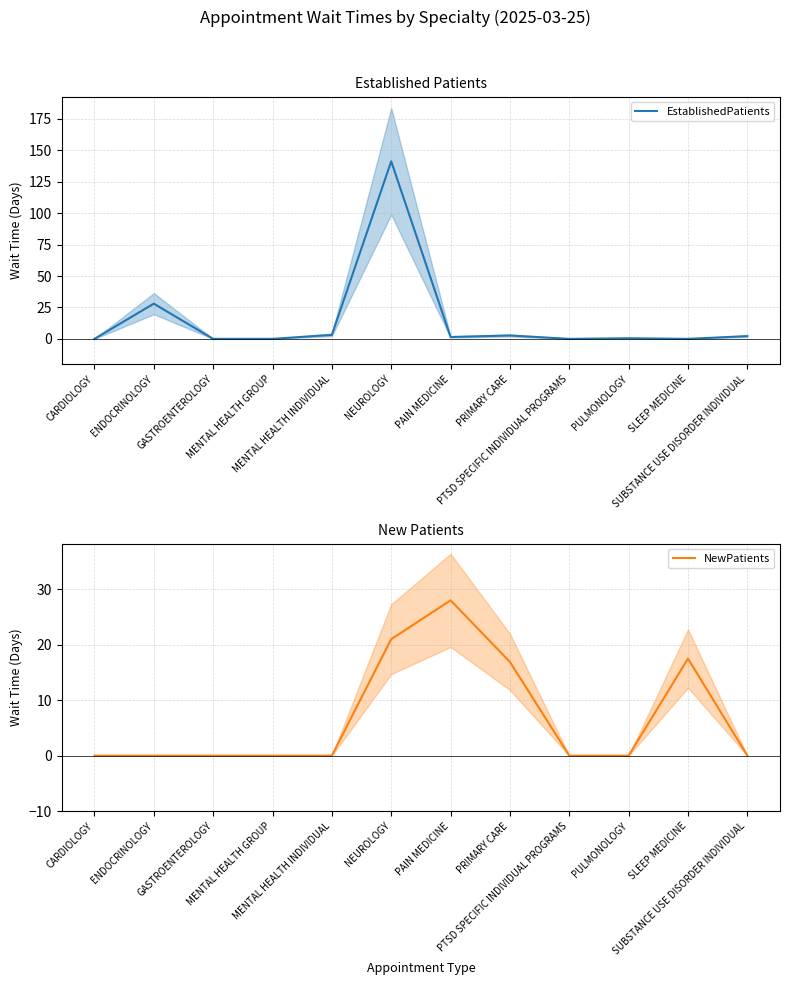

True or false: NewPatients has a value of 10.0 at NEUROLOGY.

False